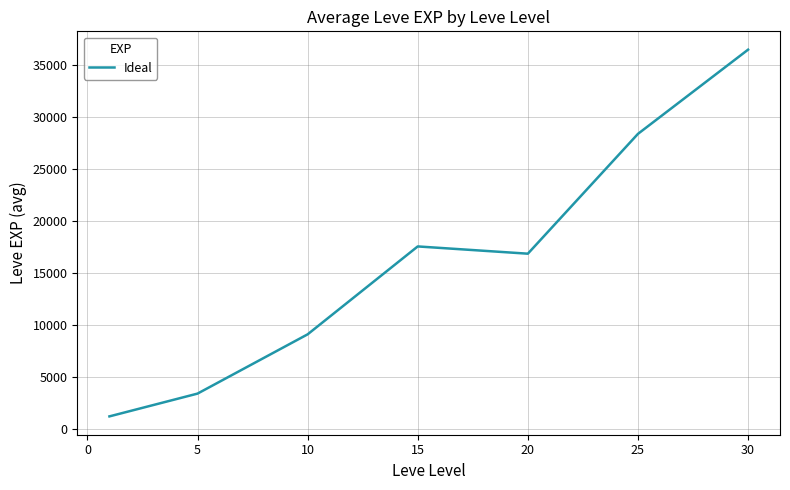

What is the sum of all values?

113039.2